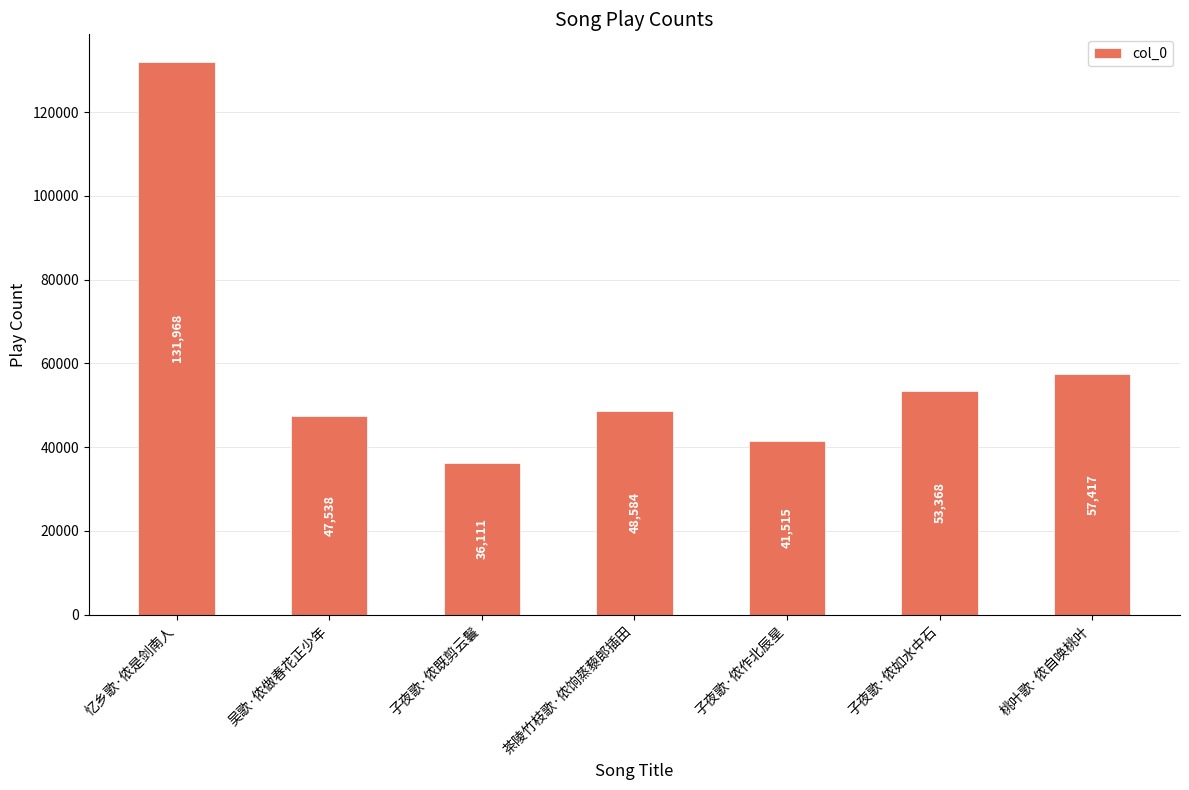

How many distinct data groups are displayed?

1